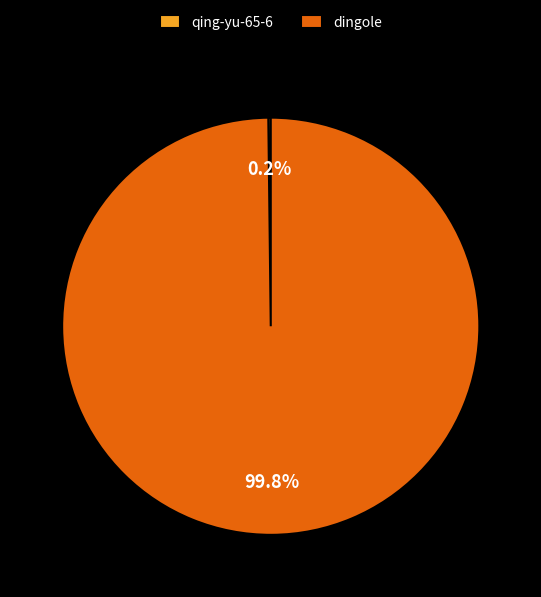

What percentage is NOT represented by dingole?

0.2%